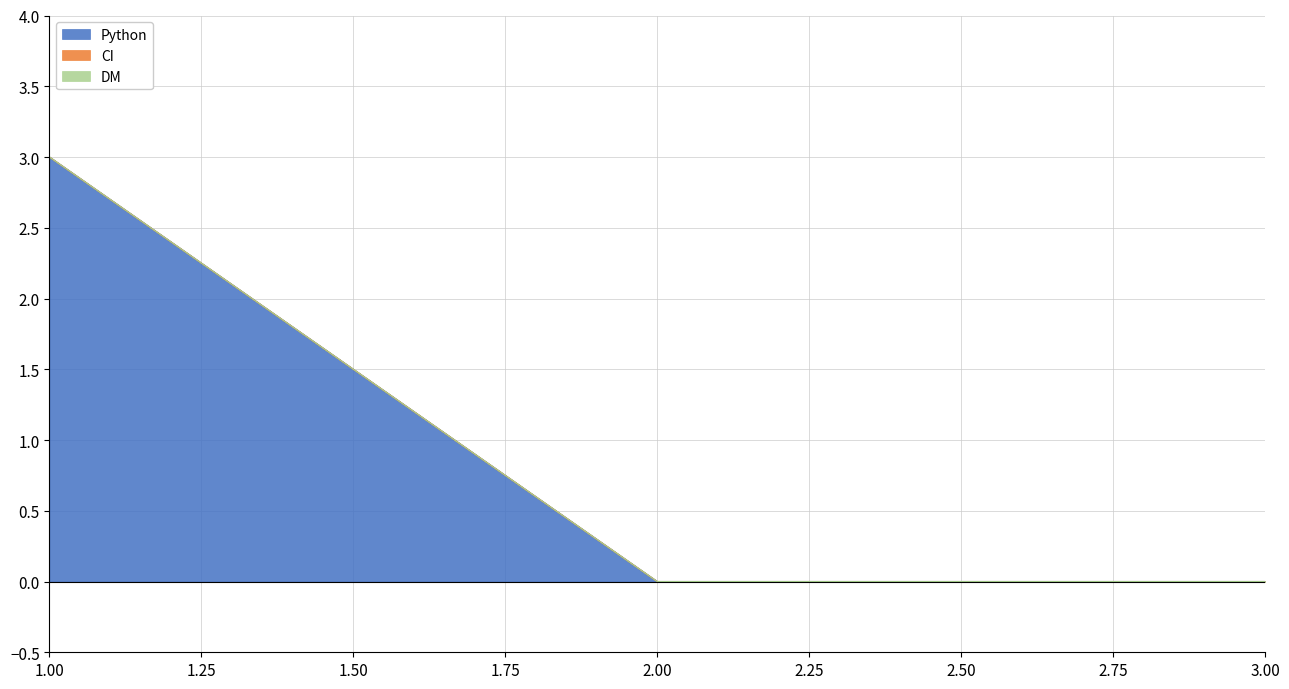

Reading left to right, list all the values displayed in this chart.

Python: 1=3	2=0	3=0
CI: 1=0	2=0	3=0
DM: 1=0	2=0	3=0